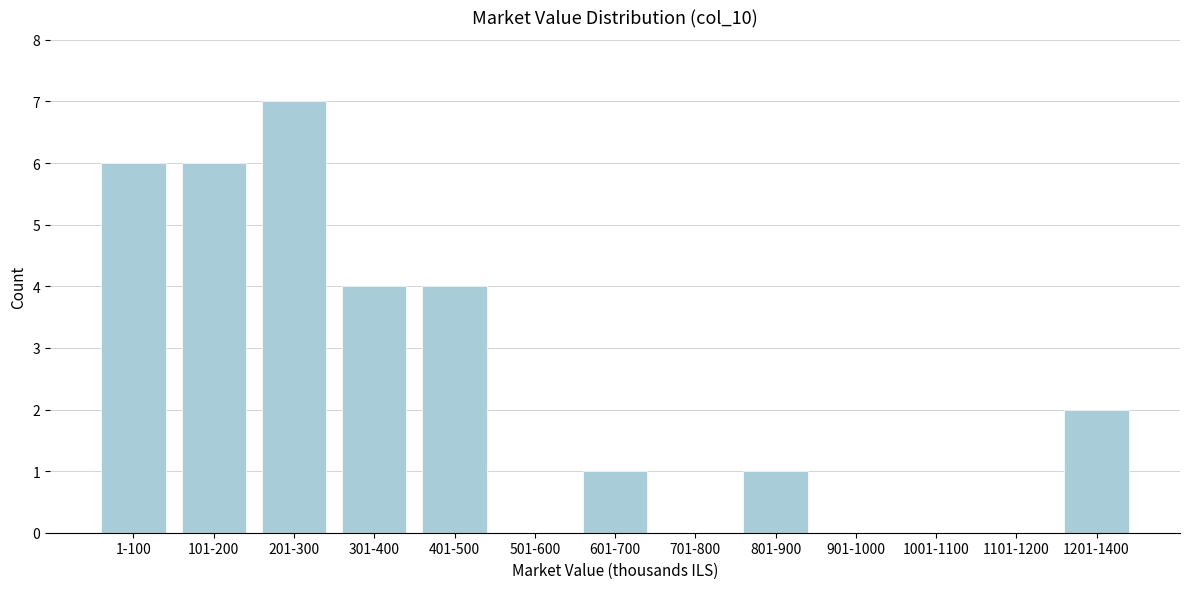

Reading left to right, list all the values displayed in this chart.

1-100=6	101-200=6	201-300=7	301-400=4	401-500=4	501-600=0	601-700=1	701-800=0	801-900=1	901-1000=0	1001-1100=0	1101-1200=0	1201-1400=2